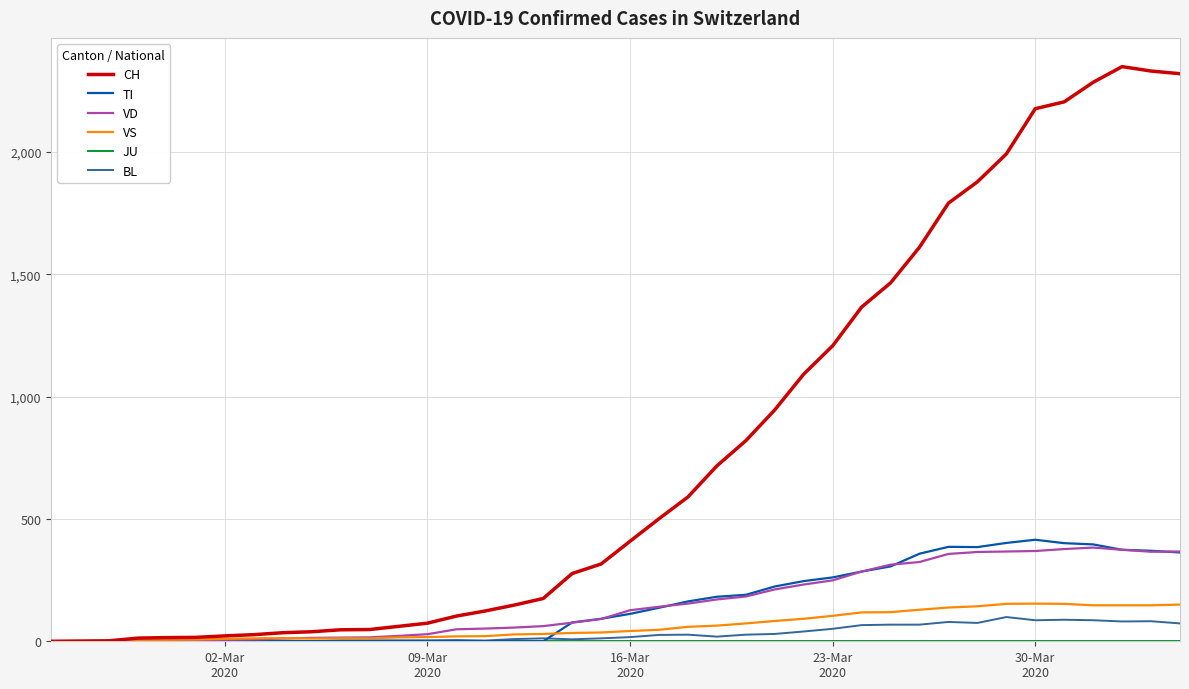

In TI, how many points are higher than both neighbors (excluding endpoints)?

2